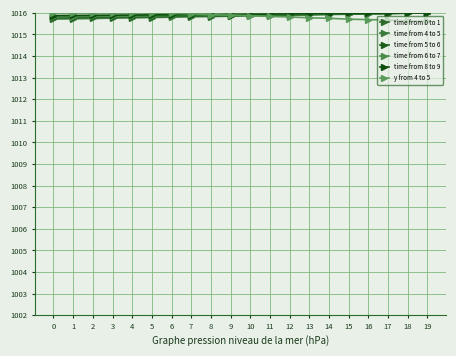

What is the spread (max minus min) of values at 14?

0.2